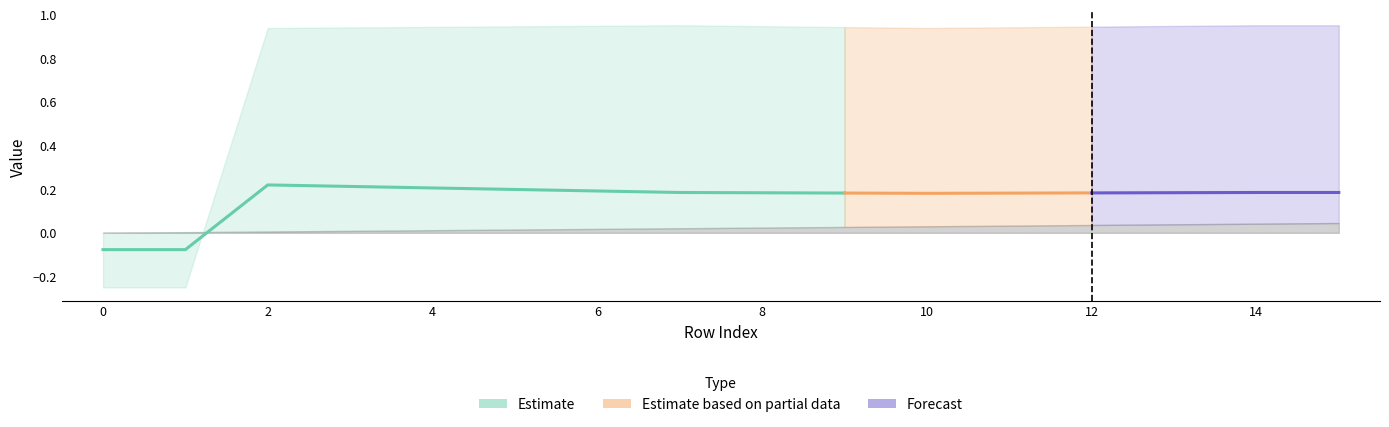

Reading left to right, transcribe all the data shown in this chart.

col_40: 0=0.0	1=0.0	2=0.0	3=0.0	4=0.0	5=0.0	6=0.0	7=0.0	8=0.0	9=0.0	10=0.0	11=0.0	12=0.0	13=0.0	14=0.0	15=0.0
col_9: 0=0.0	1=0.0	2=0.0	3=0.0	4=0.0	5=0.0	6=0.0	7=0.0	8=0.0	9=0.0	10=0.0	11=0.0	12=0.0	13=0.0	14=0.0	15=0.0
col_10: 0=0.0	1=0.0	2=0.0	3=0.0	4=0.0	5=0.0	6=0.0	7=0.0	8=0.0	9=0.0	10=0.0	11=0.0	12=0.0	13=0.0	14=0.0	15=0.0
col_35: 0=1.0	1=1.0	2=1.0	3=1.0	4=1.0	5=1.0	6=1.0	7=1.0	8=1.0	9=1.0	10=1.0	11=1.0	12=1.0	13=1.0	14=1.0	15=1.0
col_0: 0=-0.1	1=-0.1	2=0.2	3=0.2	4=0.2	5=0.2	6=0.2	7=0.2	8=0.2	9=0.2	10=0.2	11=0.2	12=0.2	13=0.2	14=0.2	15=0.2
col_1: 0=-0.2	1=-0.2	2=0.9	3=0.9	4=0.9	5=0.9	6=0.9	7=1.0	8=0.9	9=0.9	10=0.9	11=0.9	12=0.9	13=0.9	14=1.0	15=1.0